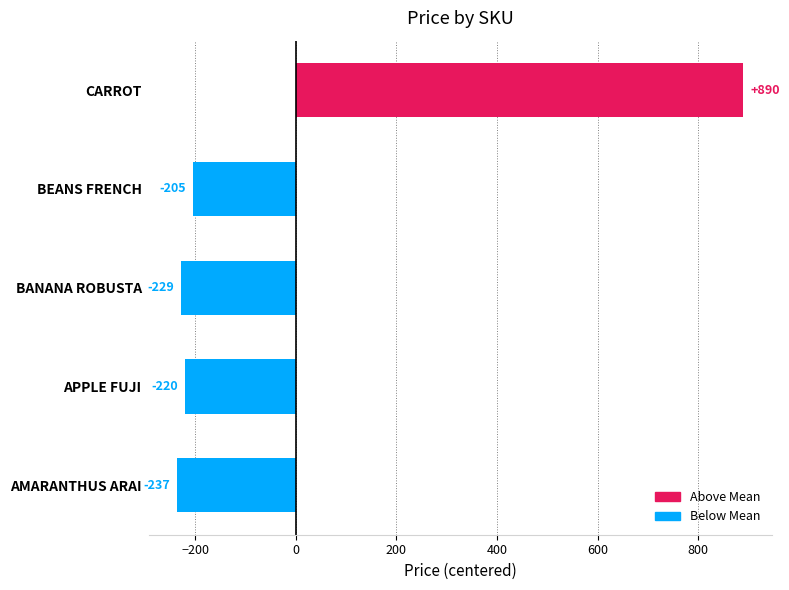

What is the approximate value at APPLE FUJI?

-219.8